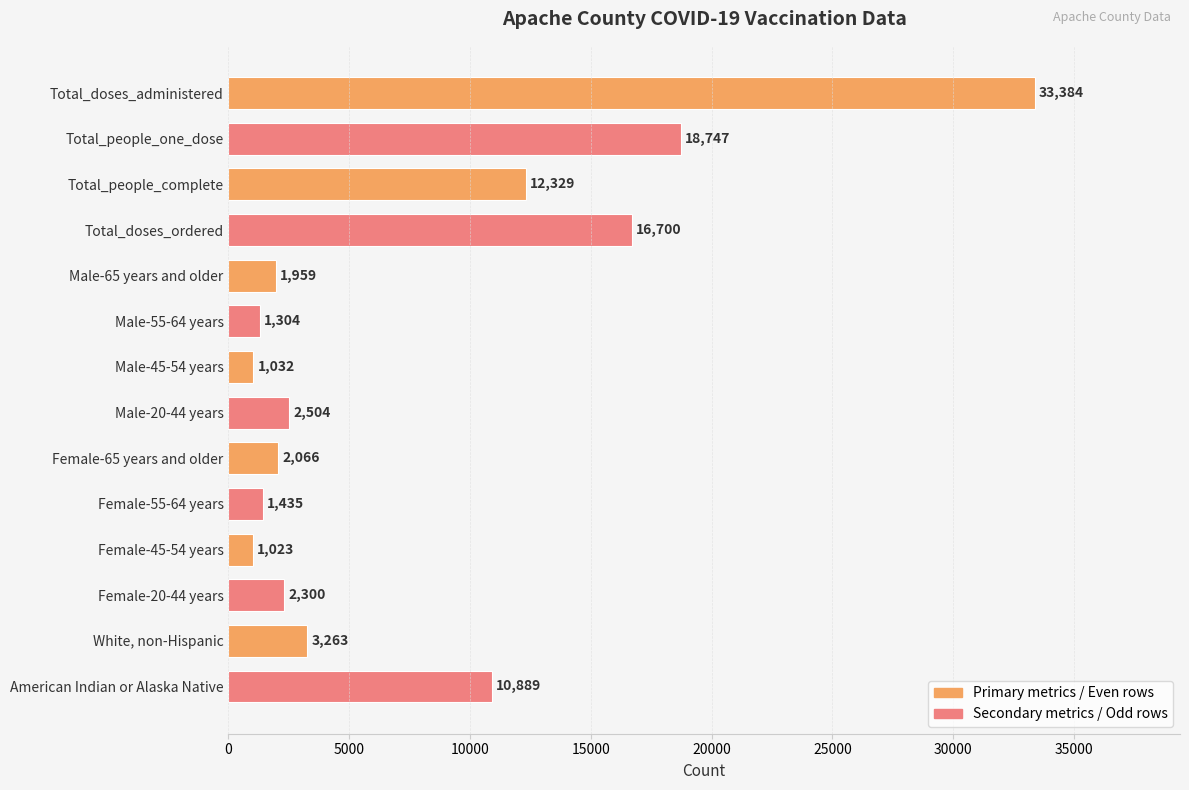

At which label is the value closest to 17203?

Total_doses_ordered